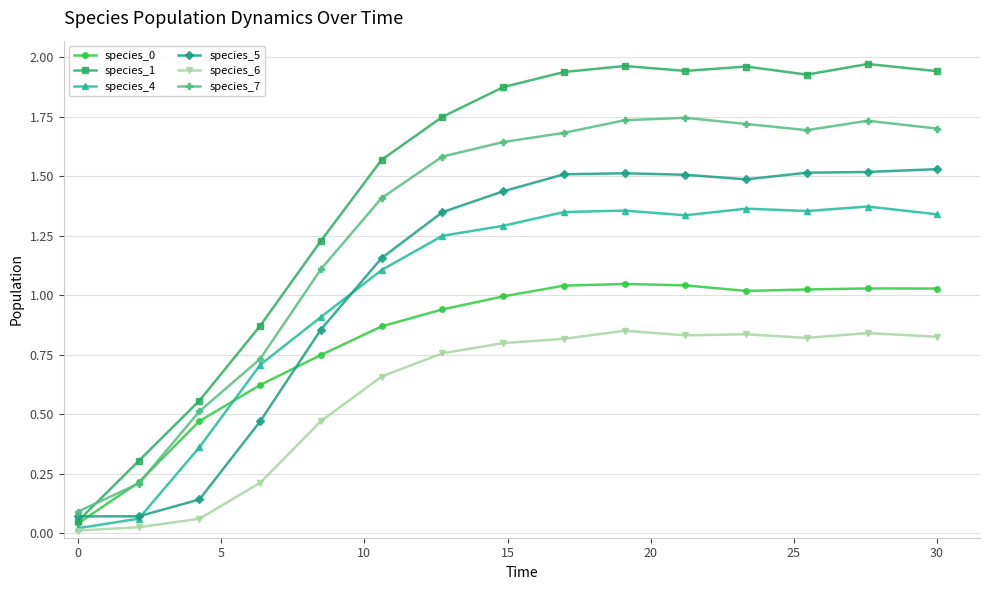

Which series has the largest total across all categories?

species_1